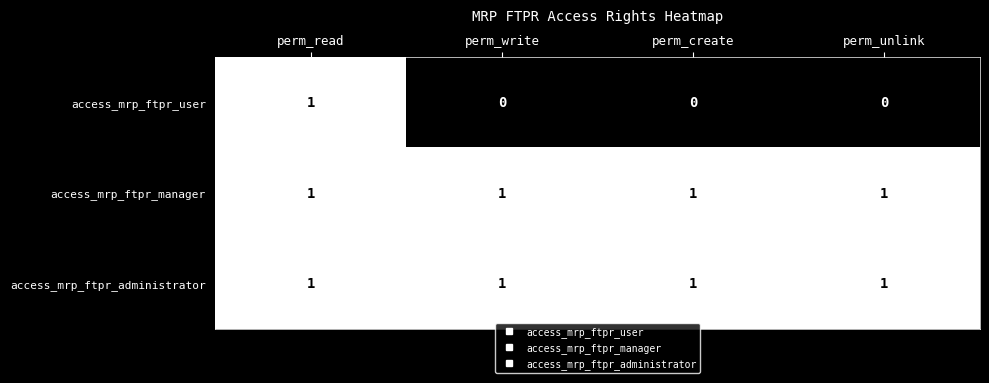

Which series has the largest range (max minus min)?

access_mrp_ftpr_user